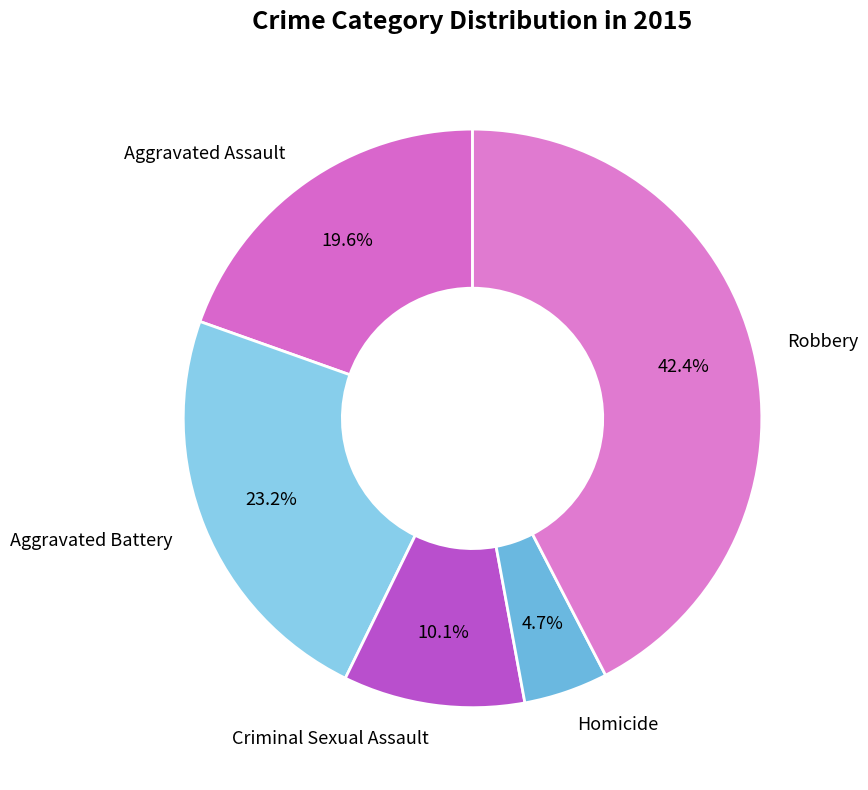

Count the number of slices in the pie.

5